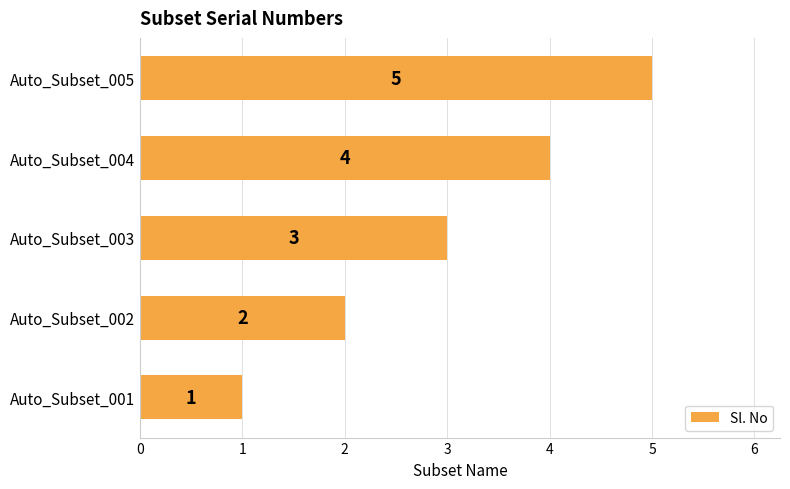

How many categories are shown in the chart?

5